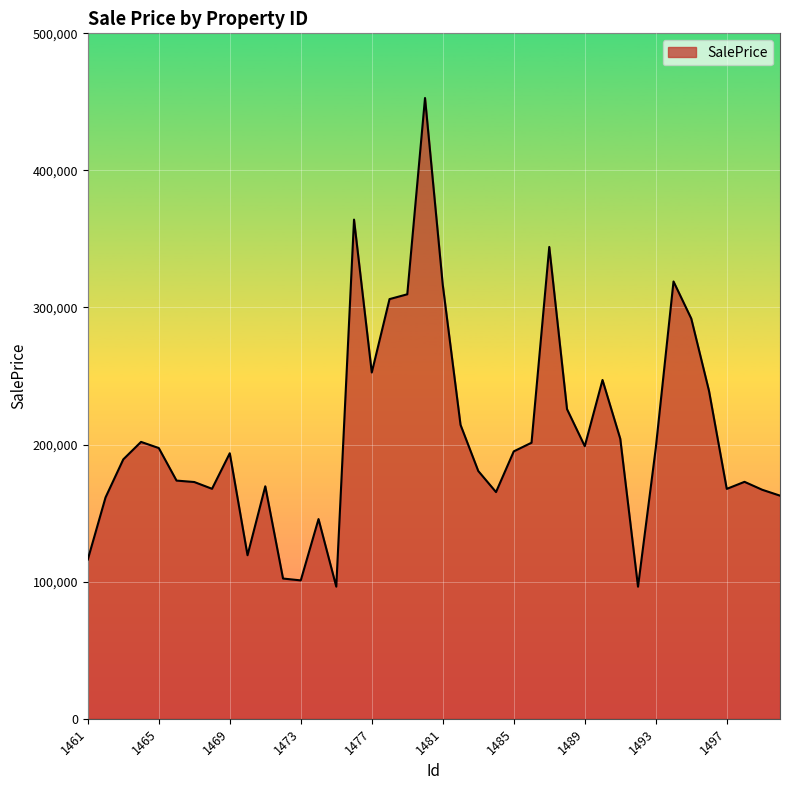

What is the minimum value shown in the chart?

96325.5